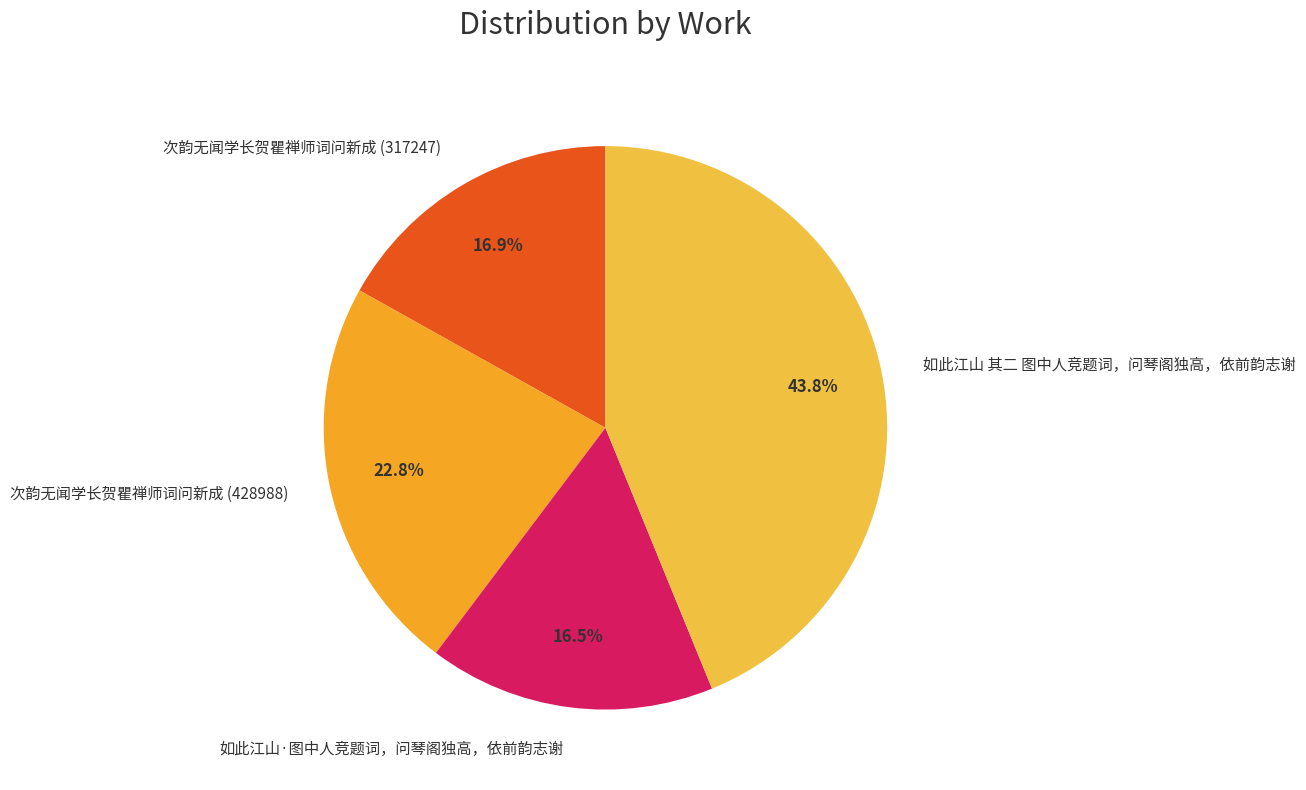

Is there a majority slice in this chart?

No